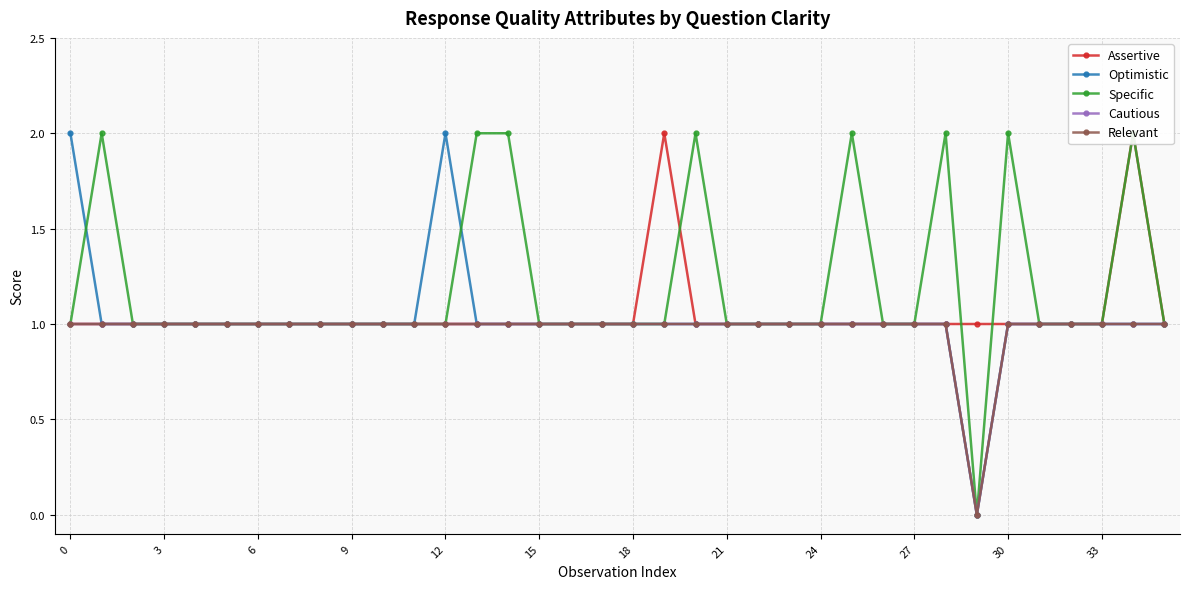

True or false: Assertive has a value of 2 at 30.

False